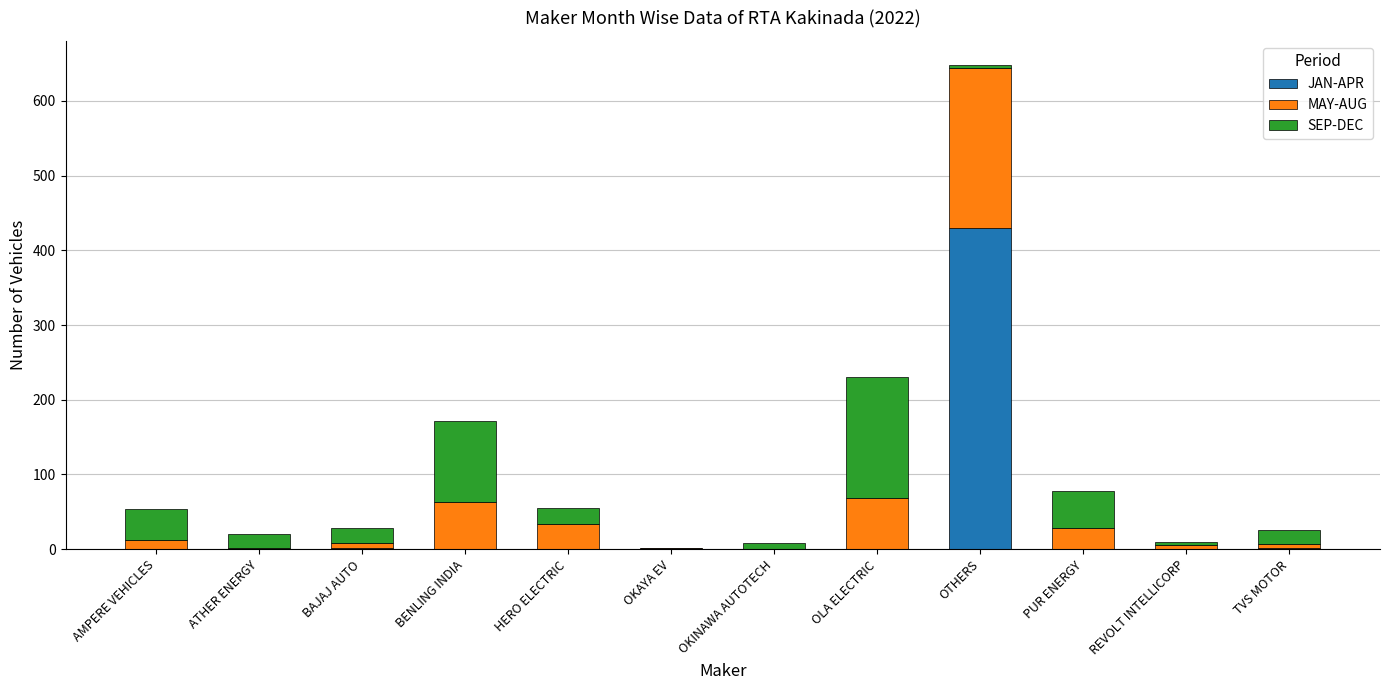

Are the bars grouped side by side (vs. stacked)?

No